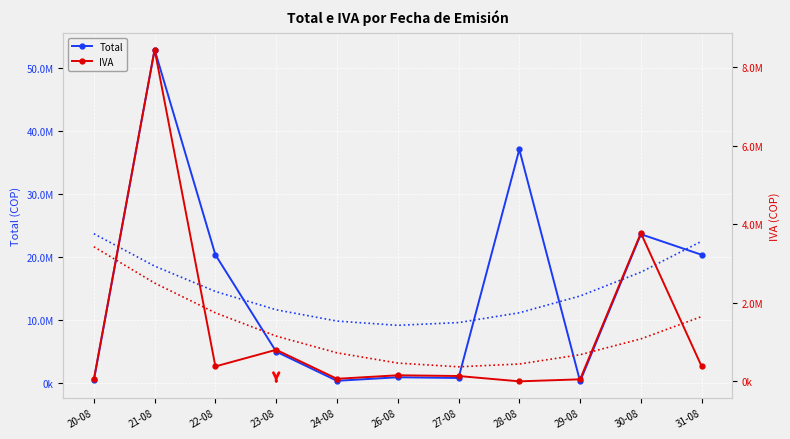

What is the label of the 9th point from the left?

29-08